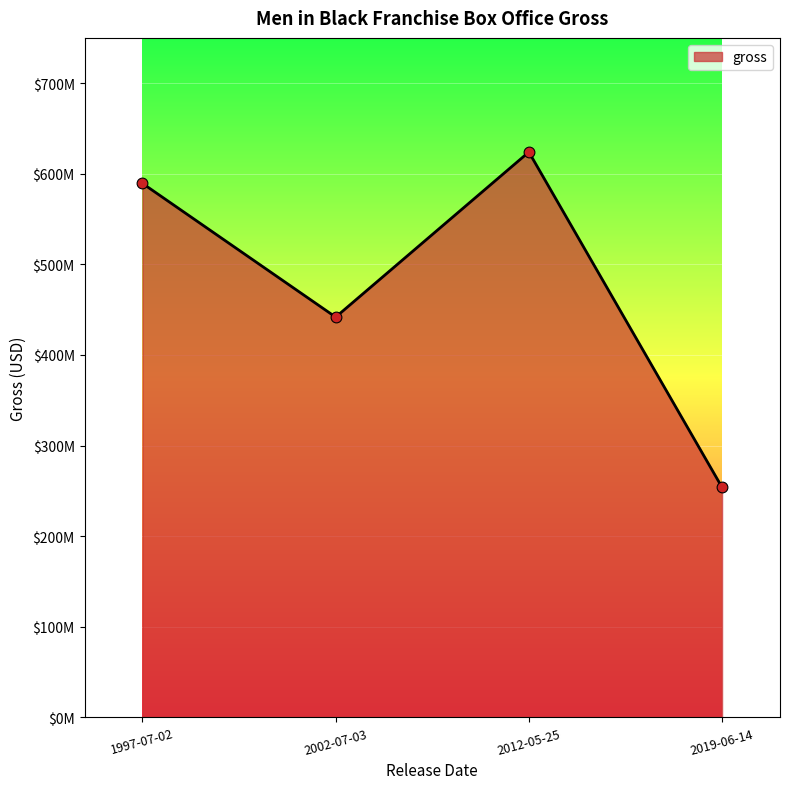

Approximately how many times larger is the value at 2012-05-25 compared to 2002-07-03?

1.4